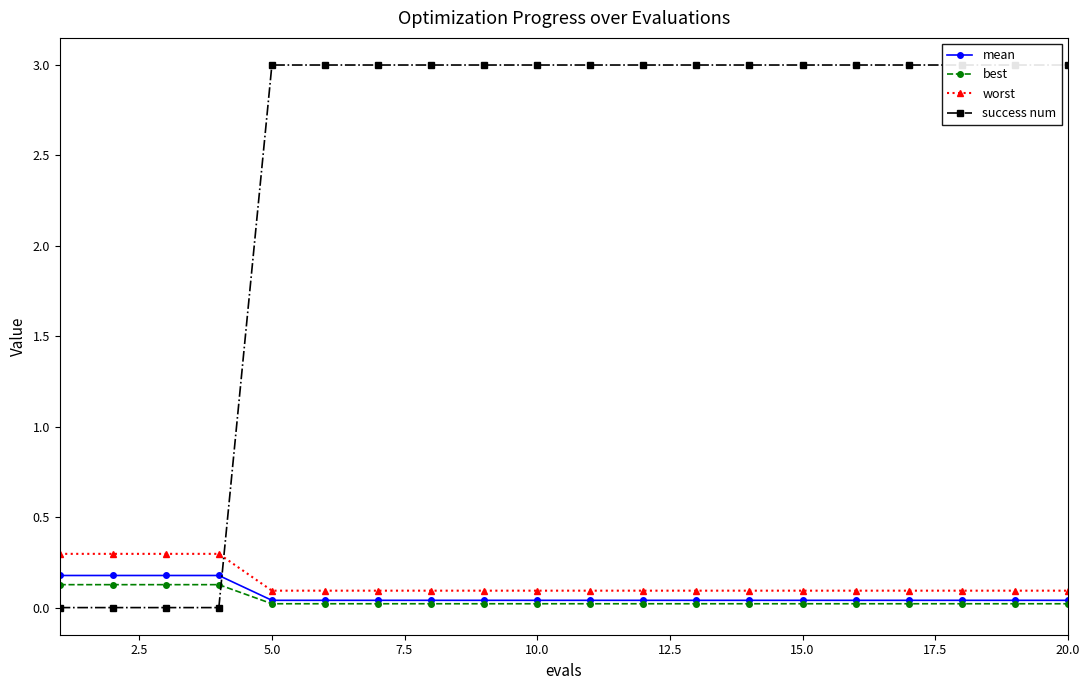

True or false: success num has more than 2 interior local peaks.

False